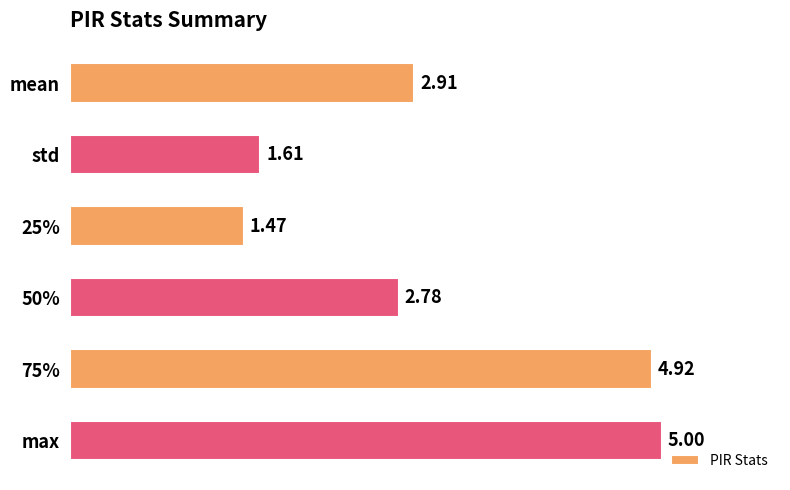

At which category does the chart reach its peak across all series?

max